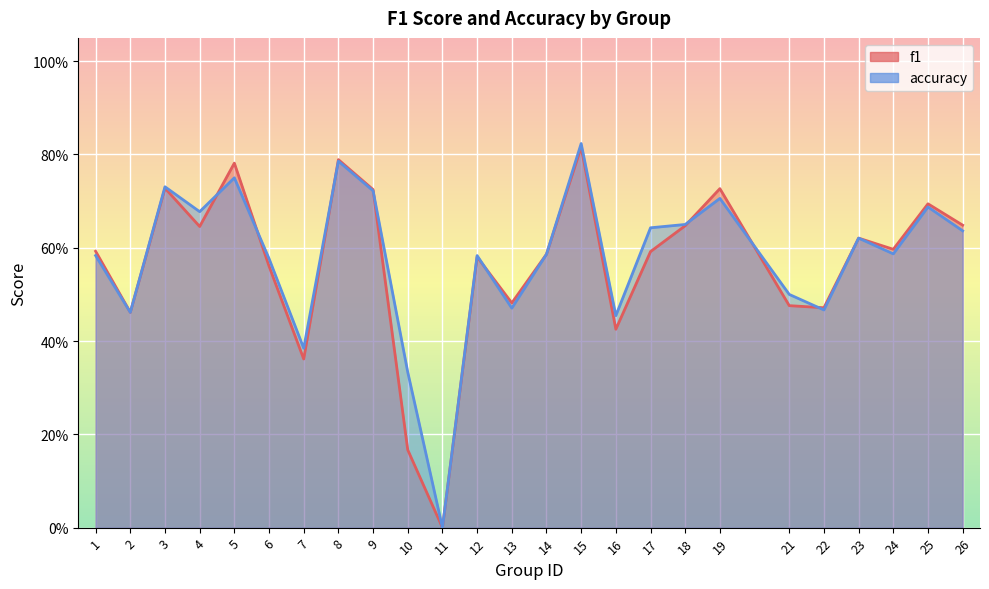

Reading right to left, extract all data points from this chart.

f1: 26=0.6	25=0.7	24=0.6	23=0.6	22=0.5	21=0.5	19=0.7	18=0.6	17=0.6	16=0.4	15=0.8	14=0.6	13=0.5	12=0.6	11=0.0	10=0.2	9=0.7	8=0.8	7=0.4	6=0.6	5=0.8	4=0.6	3=0.7	2=0.5	1=0.6
accuracy: 26=0.6	25=0.7	24=0.6	23=0.6	22=0.5	21=0.5	19=0.7	18=0.7	17=0.6	16=0.5	15=0.8	14=0.6	13=0.5	12=0.6	11=0.0	10=0.3	9=0.7	8=0.8	7=0.4	6=0.6	5=0.8	4=0.7	3=0.7	2=0.5	1=0.6